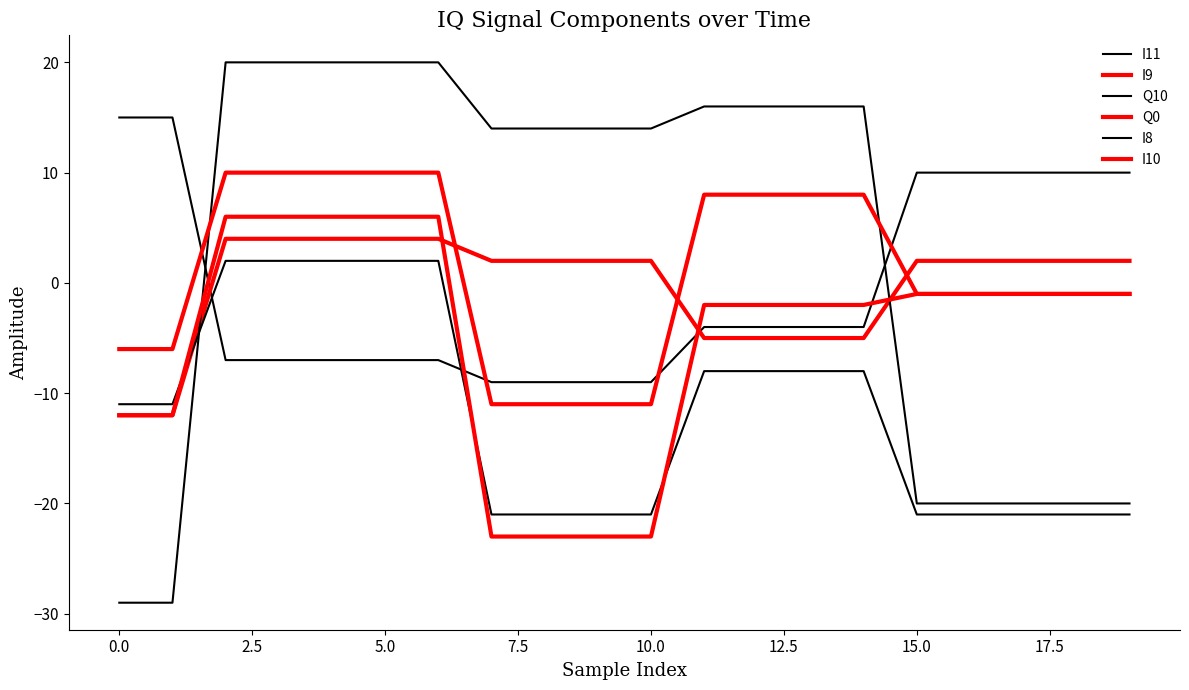

Reading left to right, what are all the values shown in this chart?

I11: 15	15	-7	-7	-7	-7	-7	-9	-9	-9	-9	-4	-4	-4	-4	10	10	10	10	10
I9: -12	-12	4	4	4	4	4	2	2	2	2	-5	-5	-5	-5	2	2	2	2	2
Q10: -29	-29	20	20	20	20	20	14	14	14	14	16	16	16	16	-20	-20	-20	-20	-20
Q0: -6	-6	10	10	10	10	10	-11	-11	-11	-11	8	8	8	8	-1	-1	-1	-1	-1
I8: -11	-11	2	2	2	2	2	-21	-21	-21	-21	-8	-8	-8	-8	-21	-21	-21	-21	-21
I10: -12	-12	6	6	6	6	6	-23	-23	-23	-23	-2	-2	-2	-2	-1	-1	-1	-1	-1